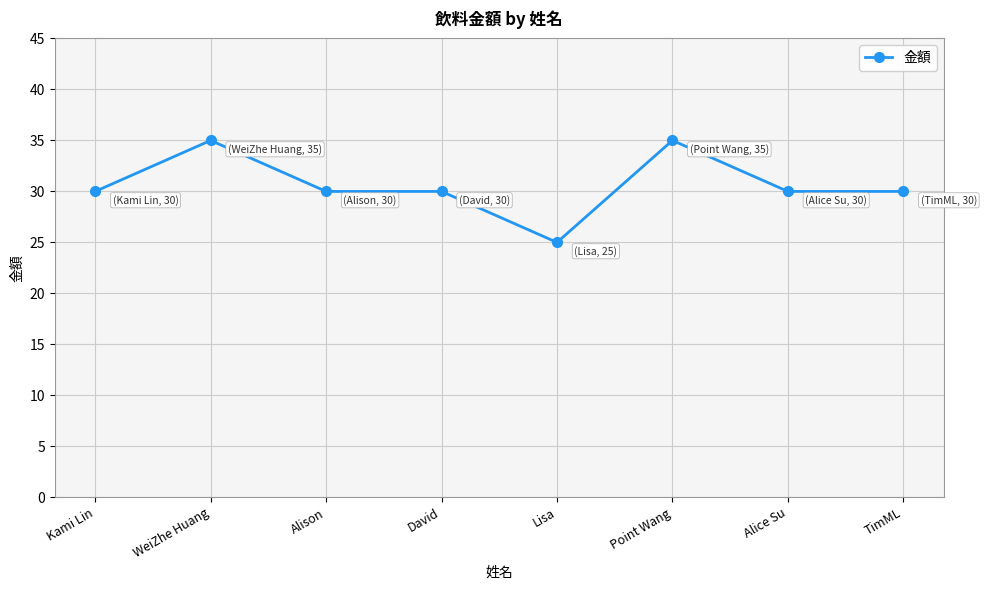

Count the values in the range 30 to 35.

7